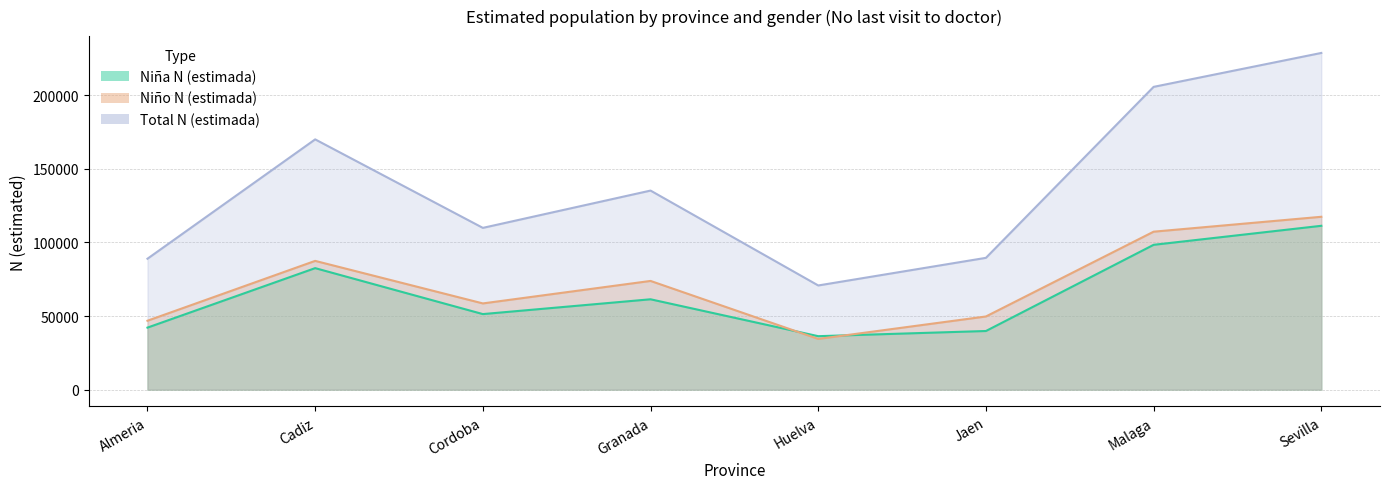

Count the number of data series in this chart.

3